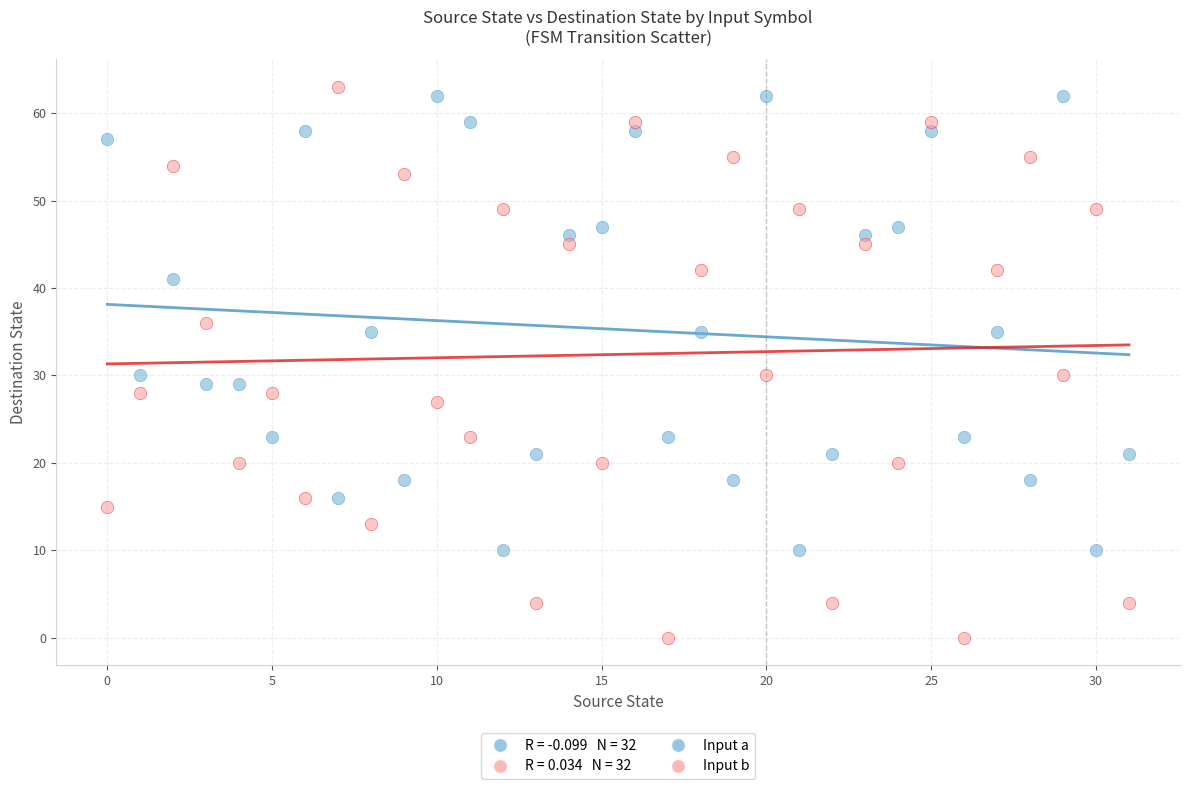

Which series has the widest spread of Y values?

Input b